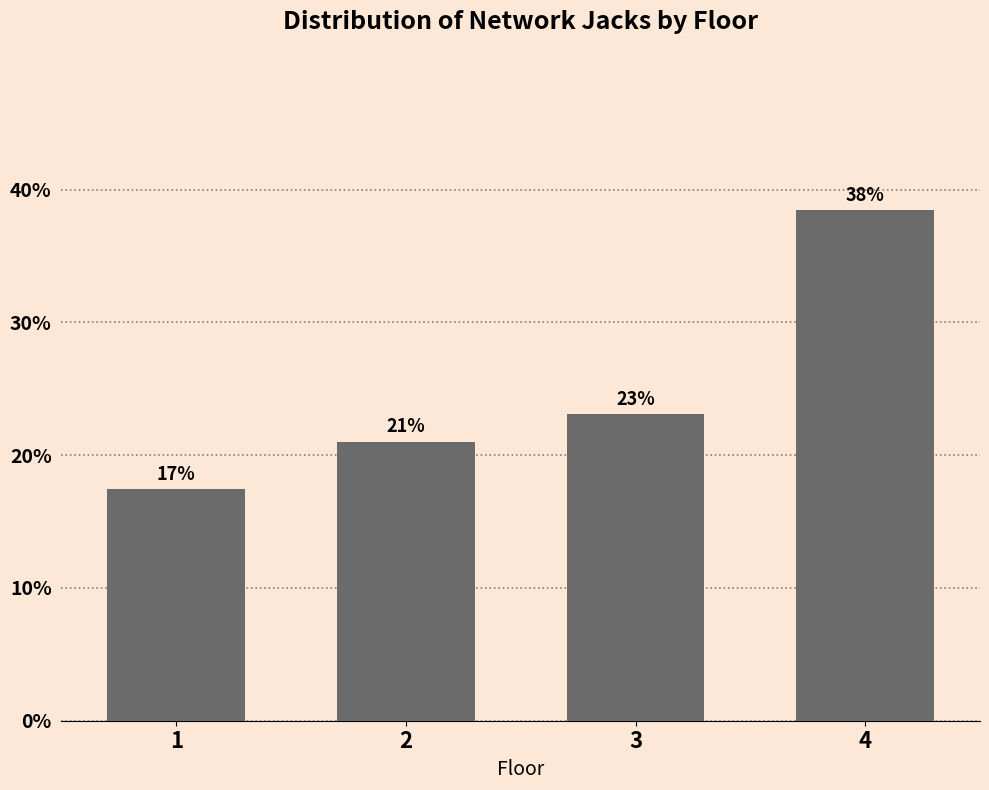

What is the difference between the maximum and minimum values?

21.0